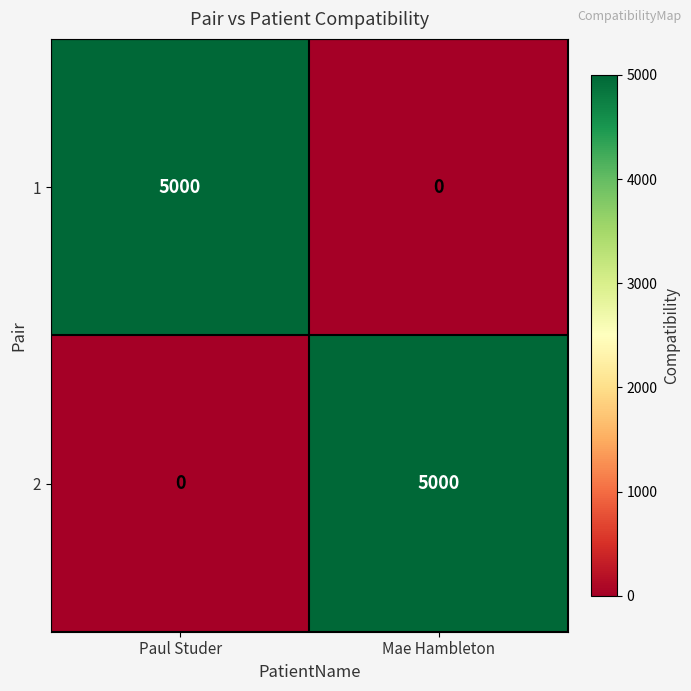

What is the total value across all series at Paul Studer?

5000